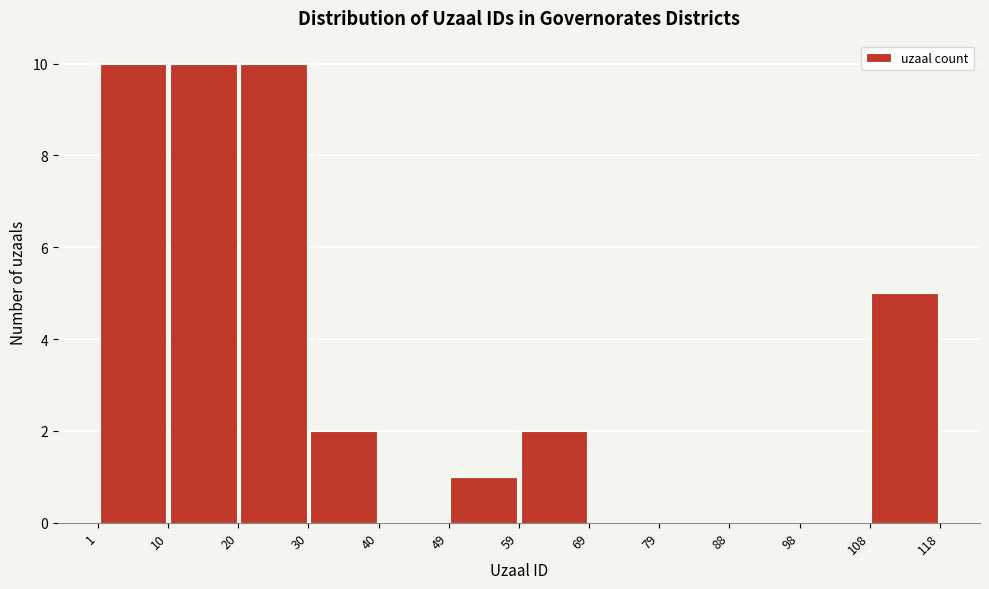

Reading left to right, list every bar in this chart as the range it spans on the x-axis followed by its height. The values are not printed on the chart, so give them approximately, as read against the axis.

1 to 10: 10
10 to 20: 10
20 to 30: 10
30 to 40: 2
40 to 49: 0
49 to 59: 1
59 to 69: 2
69 to 79: 0
79 to 88: 0
88 to 98: 0
98 to 108: 0
108 to 118: 5